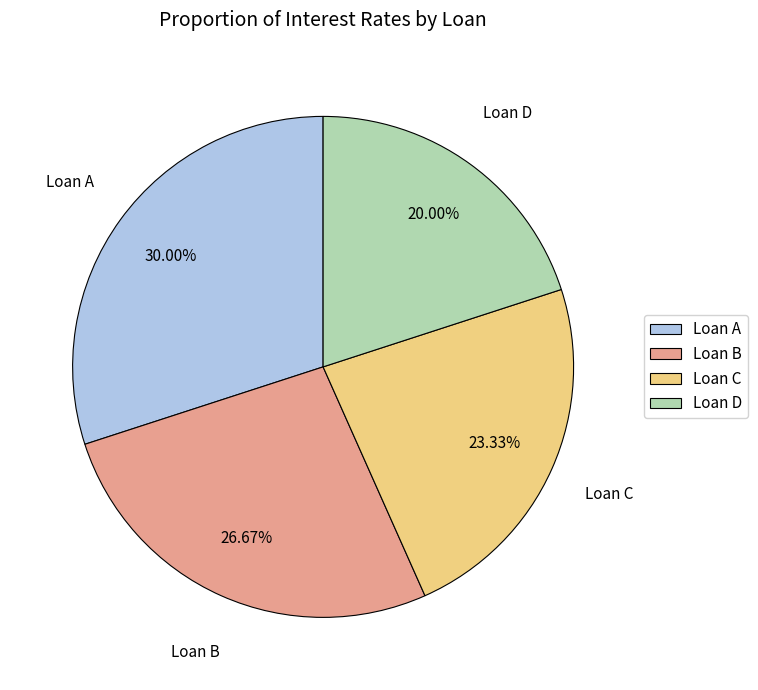

Rank the categories by value from highest to lowest.

Loan A, Loan B, Loan C, Loan D